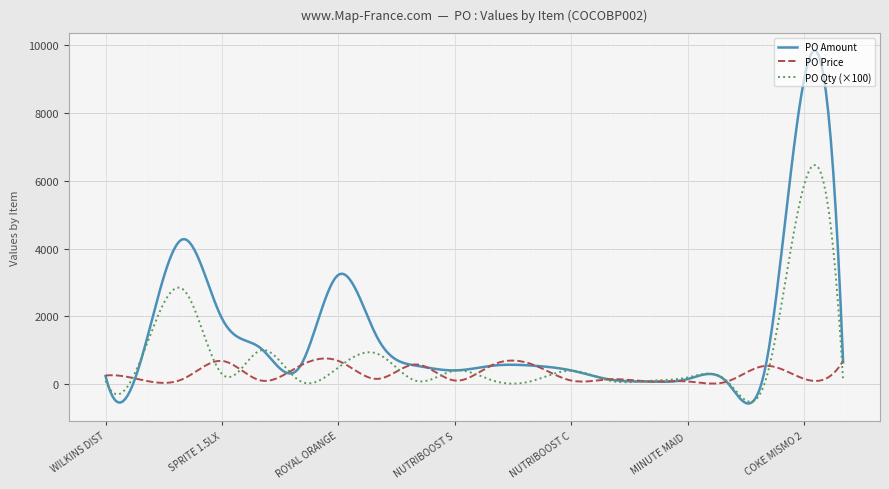

What is the maximum value shown in the chart?

9843.3